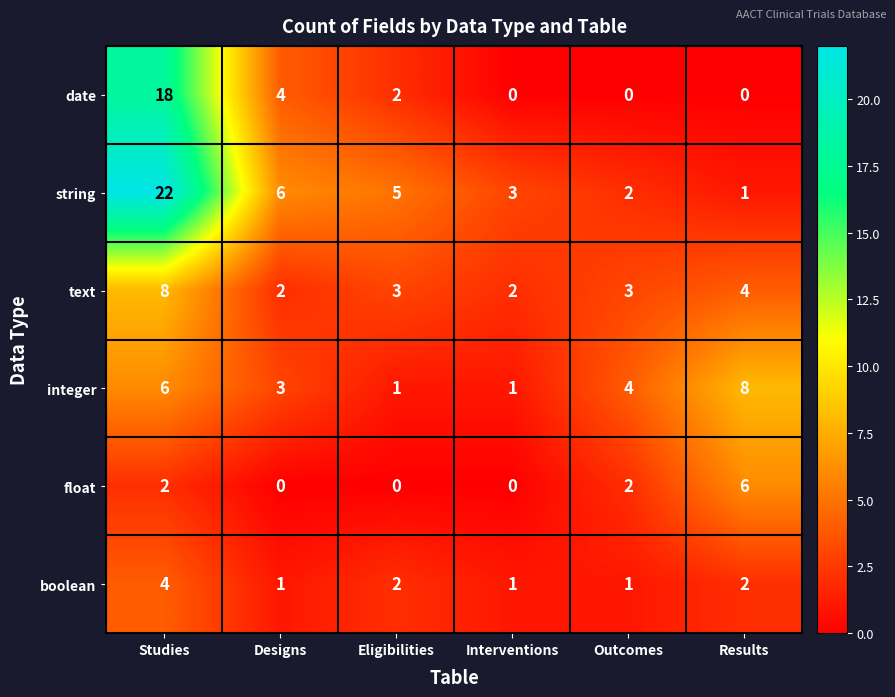

Is it true that integer equals 6 at Studies?

True